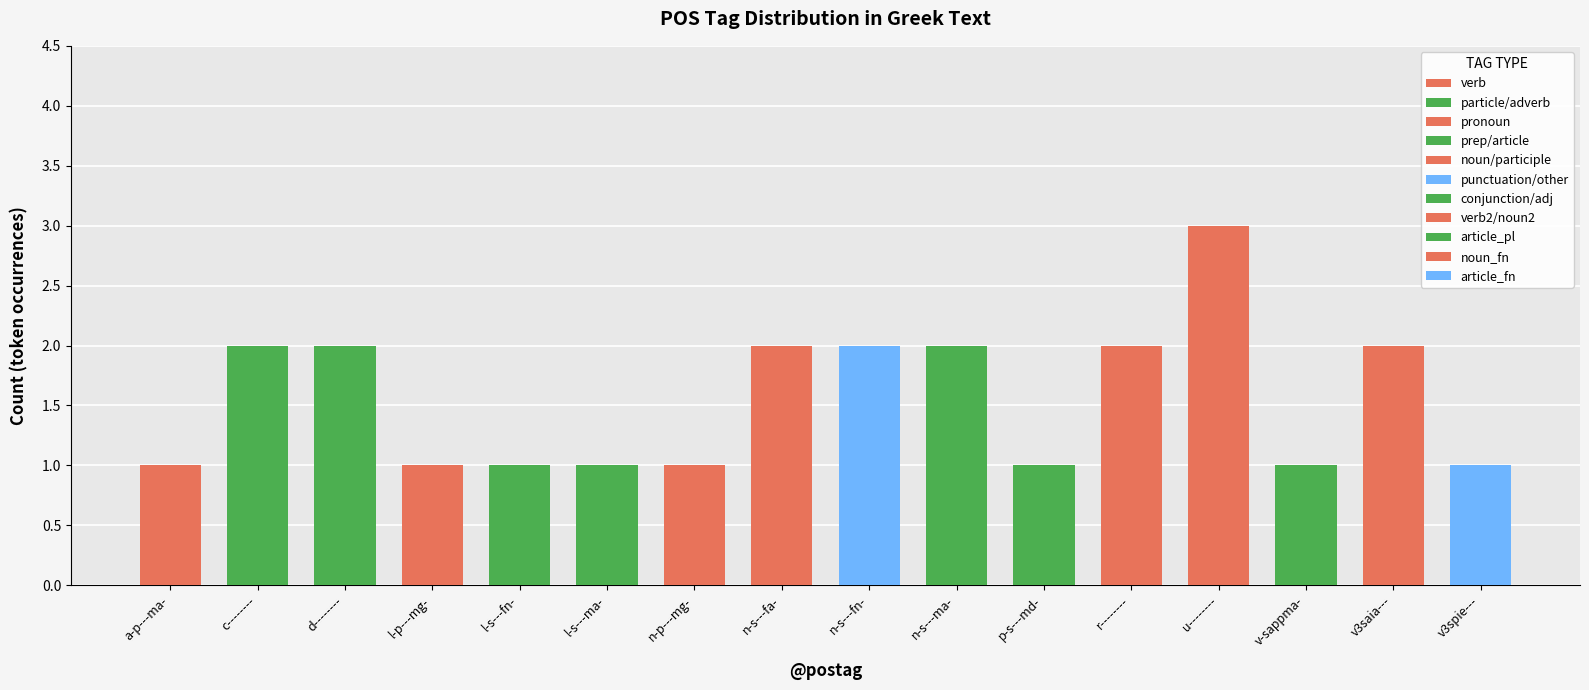

How many data points in noun/participle are less than 2?

1